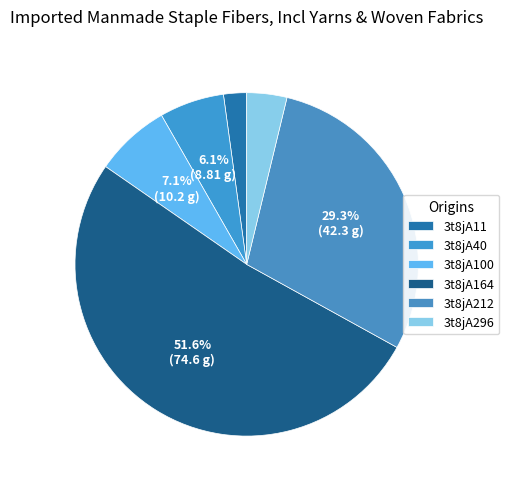

Count the number of slices in the pie.

6